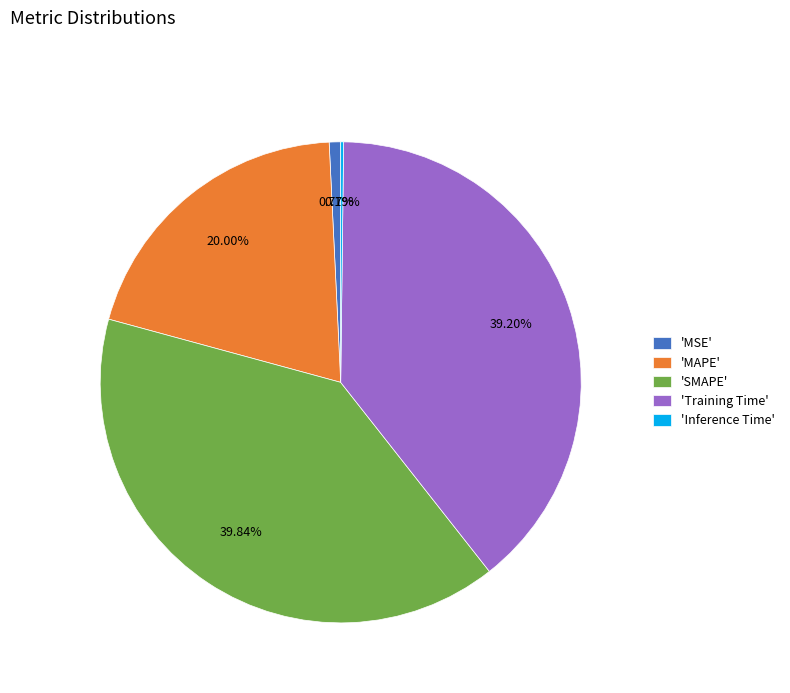

Does any single category account for the majority?

No